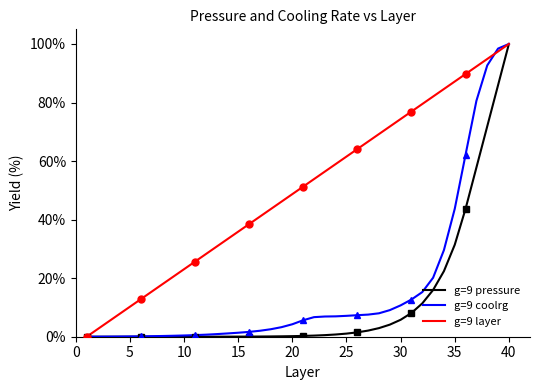

True or false: g=9 pressure and g=9 coolrg cross at least once.

False